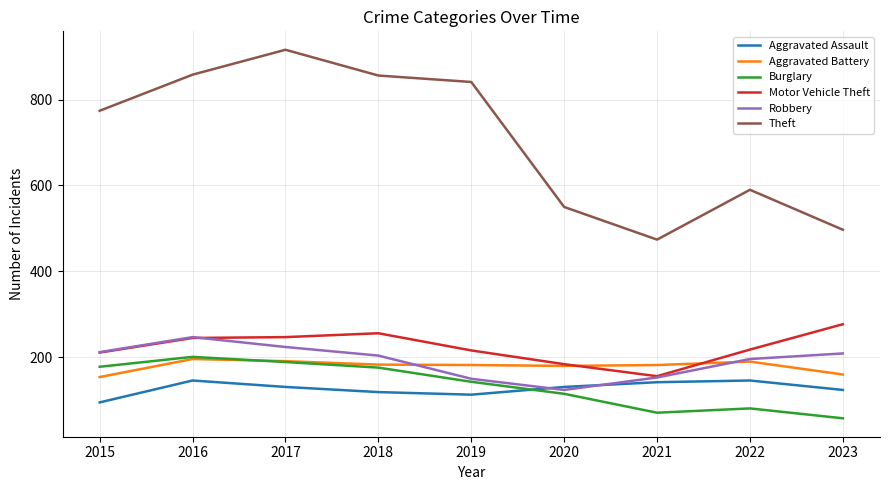

Count the number of categories in the chart.

9